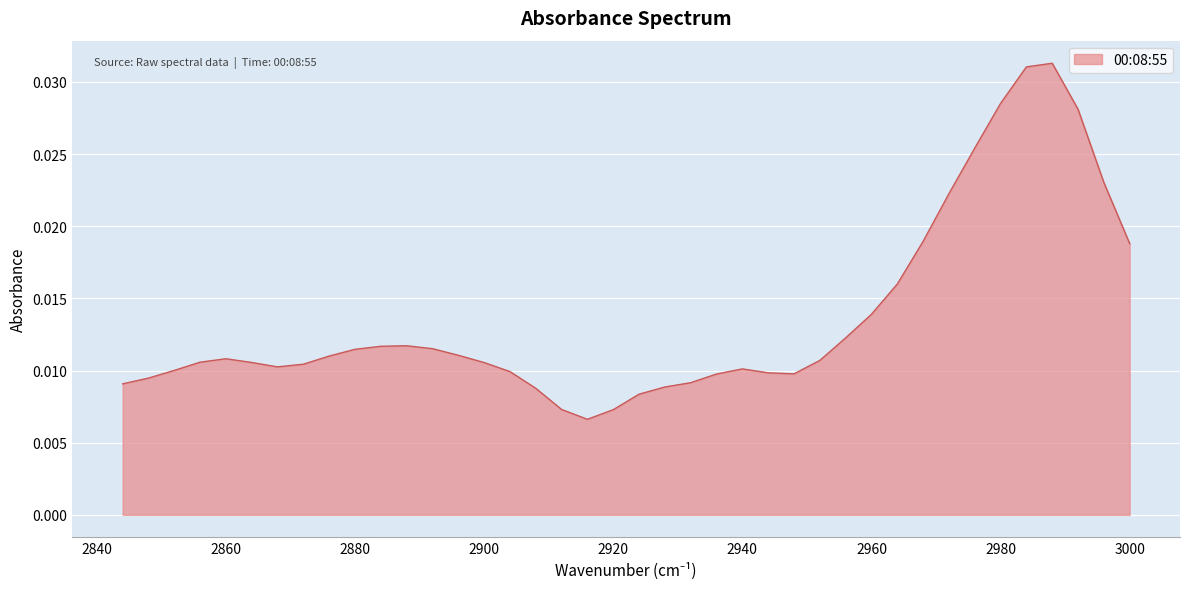

Which category has the lowest value across all series?

2916